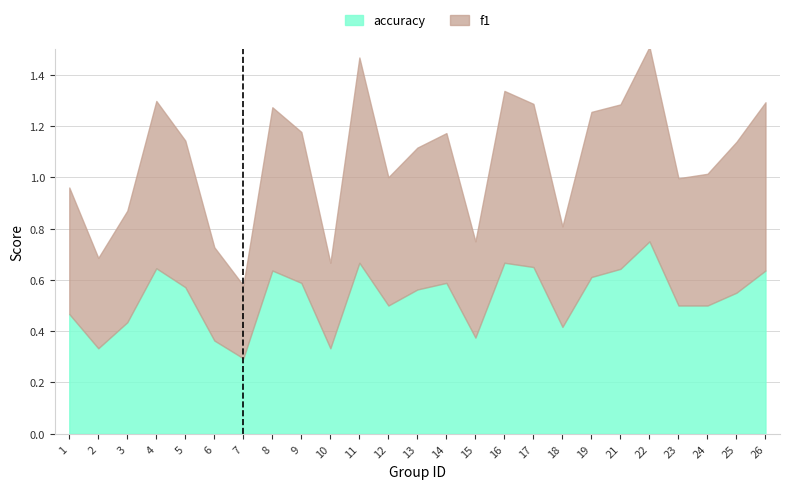

What is the average value of the f1 series?

0.5